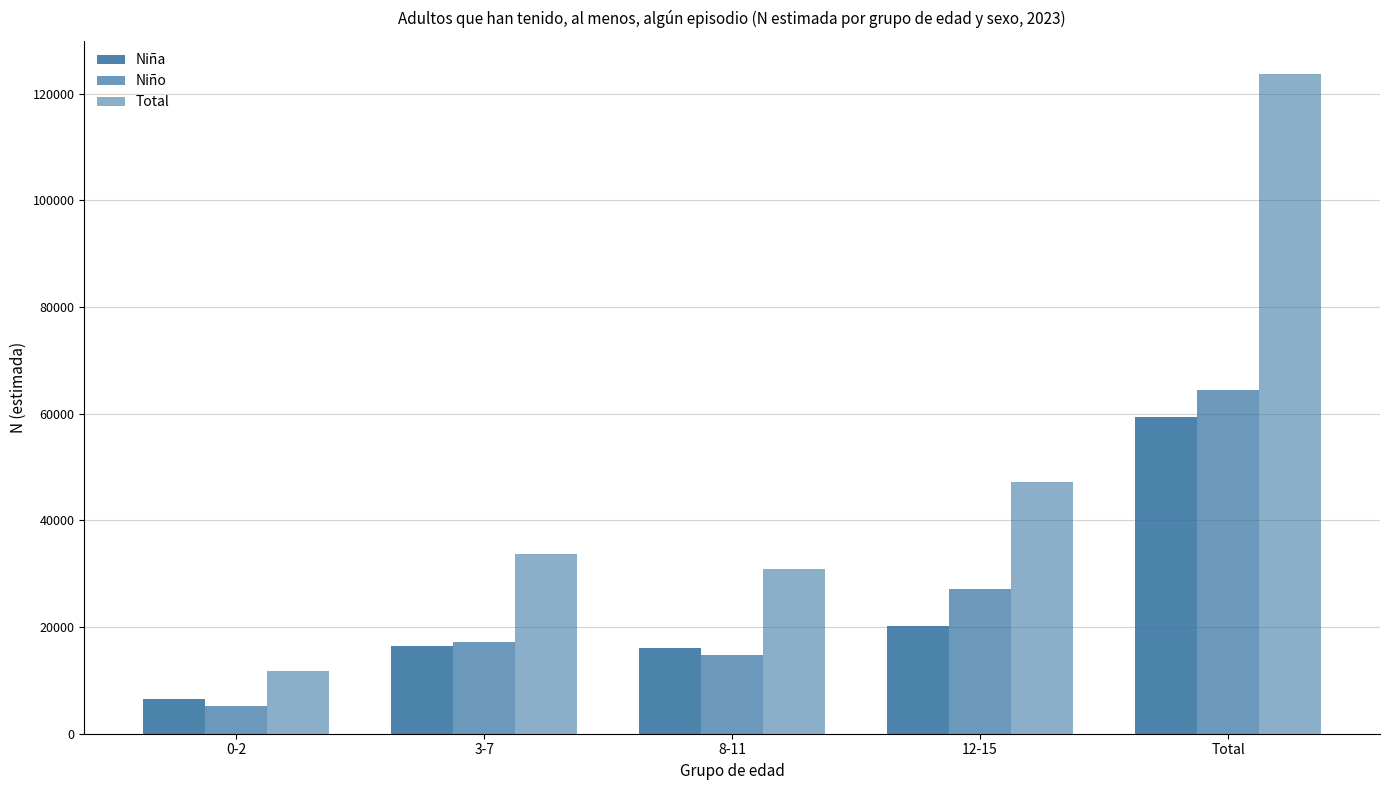

How many categories are shown in the chart?

5